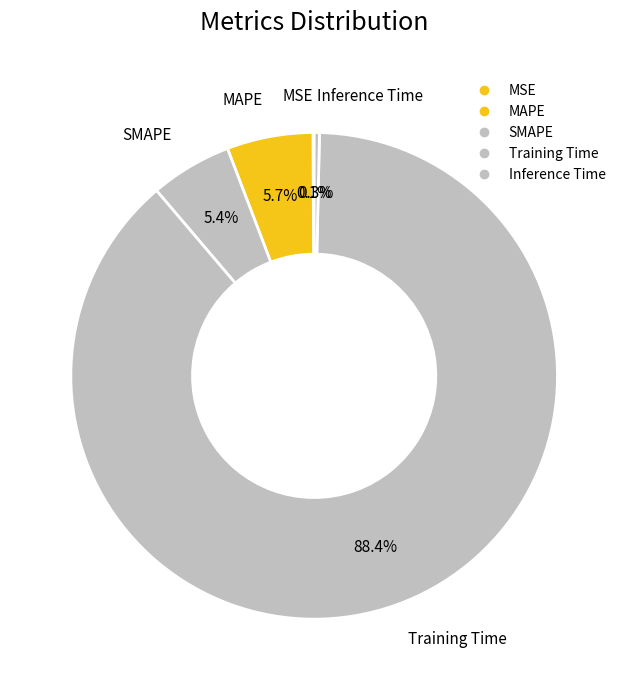

To the nearest percent, what is the average slice percentage?

20%